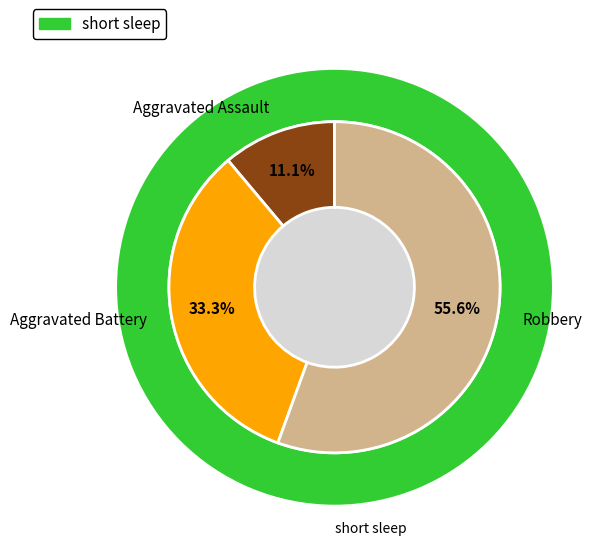

To the nearest percent, what portion does Robbery represent?

56%